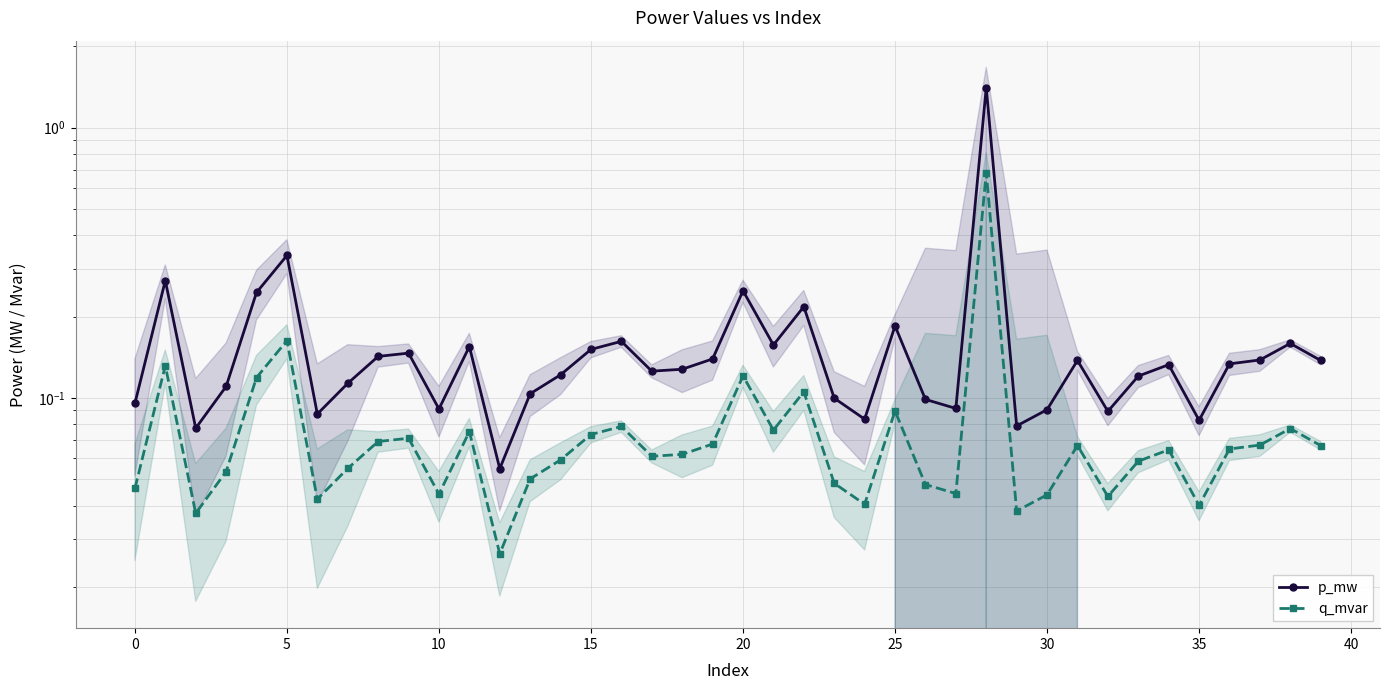

Reading left to right, extract all data points from this chart.

p_mw: 0.1	0.3	0.1	0.1	0.2	0.3	0.1	0.1	0.1	0.1	0.1	0.2	0.1	0.1	0.1	0.2	0.2	0.1	0.1	0.1	0.2	0.2	0.2	0.1	0.1	0.2	0.1	0.1	1.4	0.1	0.1	0.1	0.1	0.1	0.1	0.1	0.1	0.1	0.2	0.1
q_mvar: 0.0	0.1	0.0	0.1	0.1	0.2	0.0	0.1	0.1	0.1	0.0	0.1	0.0	0.1	0.1	0.1	0.1	0.1	0.1	0.1	0.1	0.1	0.1	0.0	0.0	0.1	0.0	0.0	0.7	0.0	0.0	0.1	0.0	0.1	0.1	0.0	0.1	0.1	0.1	0.1